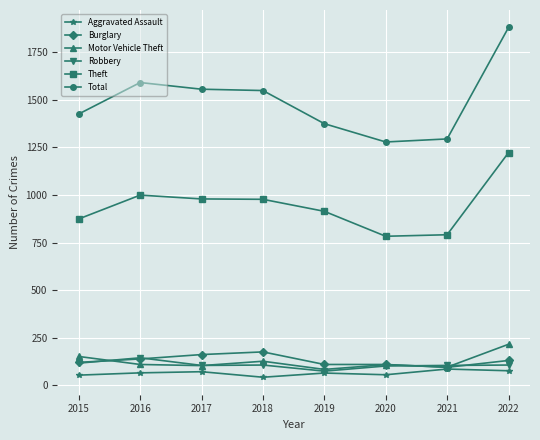

What is the spread (max minus min) of values at 2016?

1524